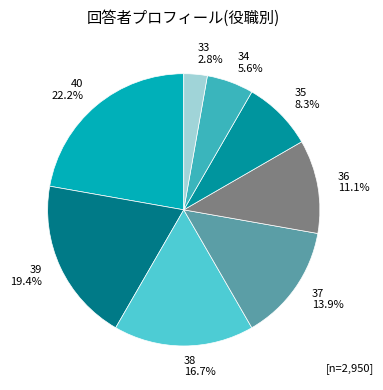

How many segments does this pie chart have?

8